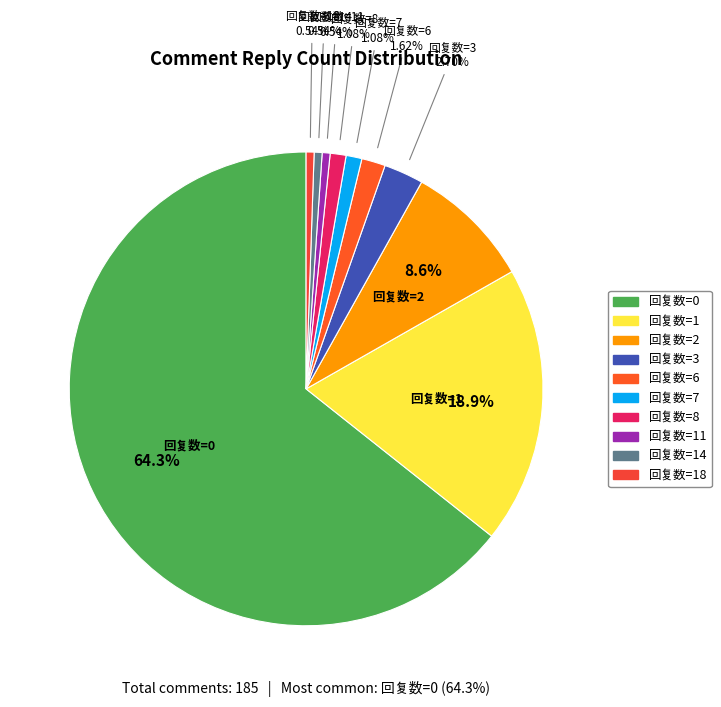

Rank the categories by value from highest to lowest.

0, 1, 2, 3, 6, 7, 8, 11, 14, 18